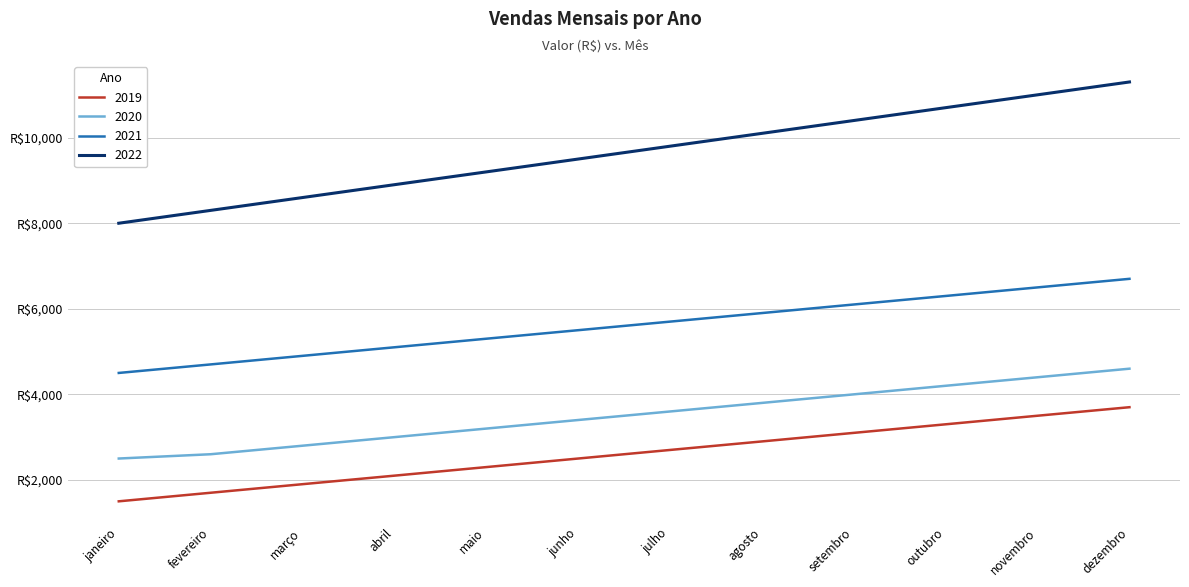

At which label does 2021 reach its minimum?

janeiro